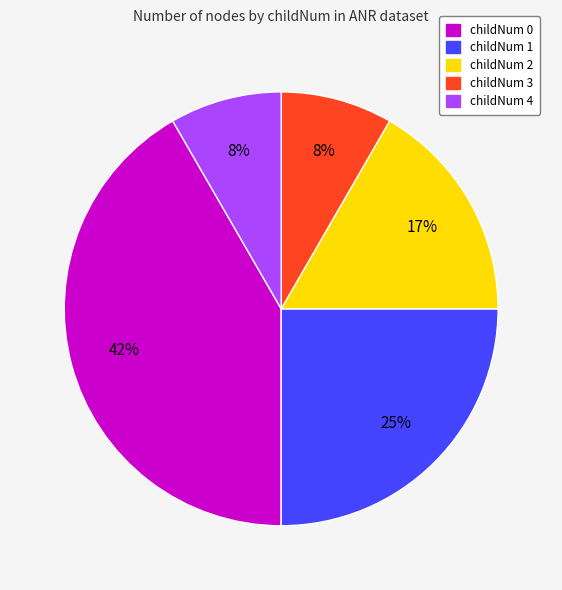

The childNum 3 slice represents 8% of the pie. True or false?

True